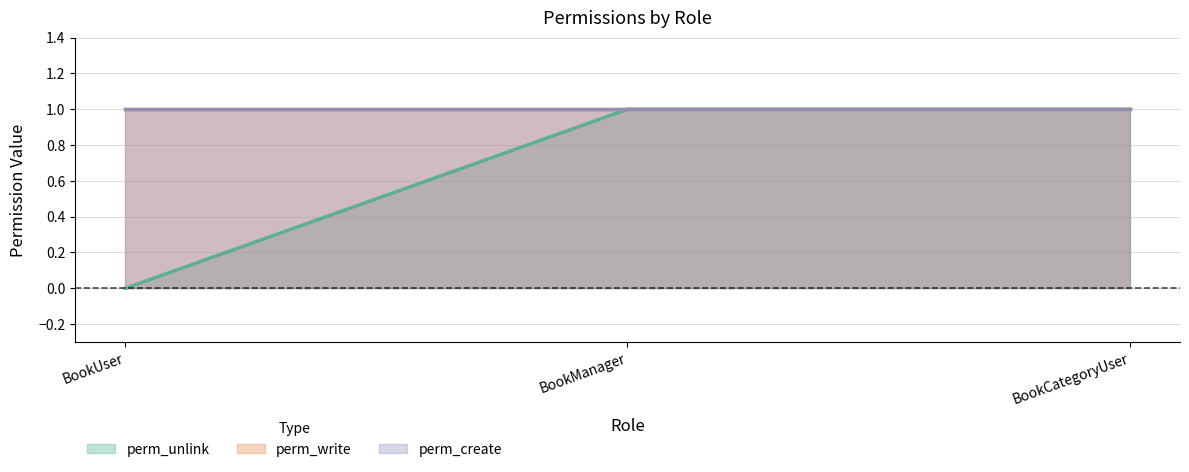

What is the maximum value for perm_create?

1